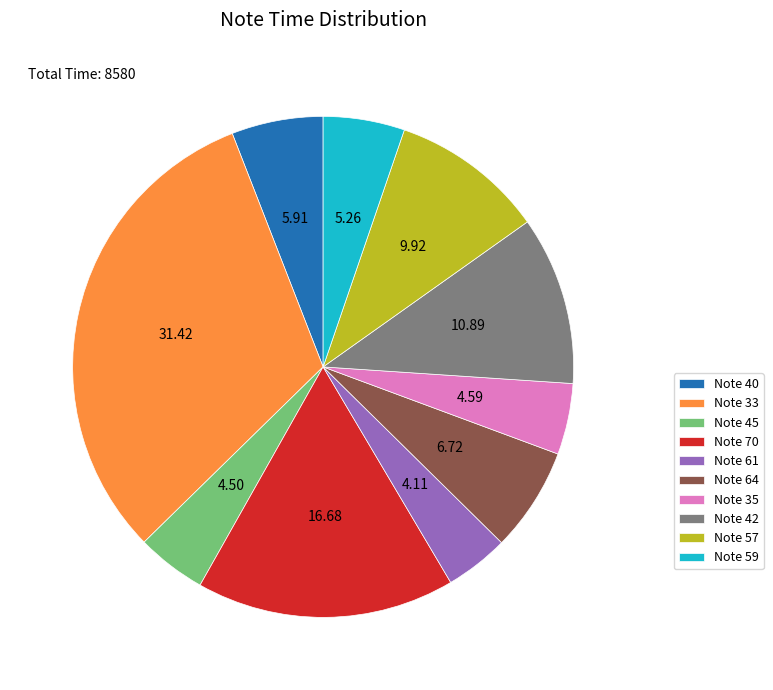

How many slices are in this pie chart?

10